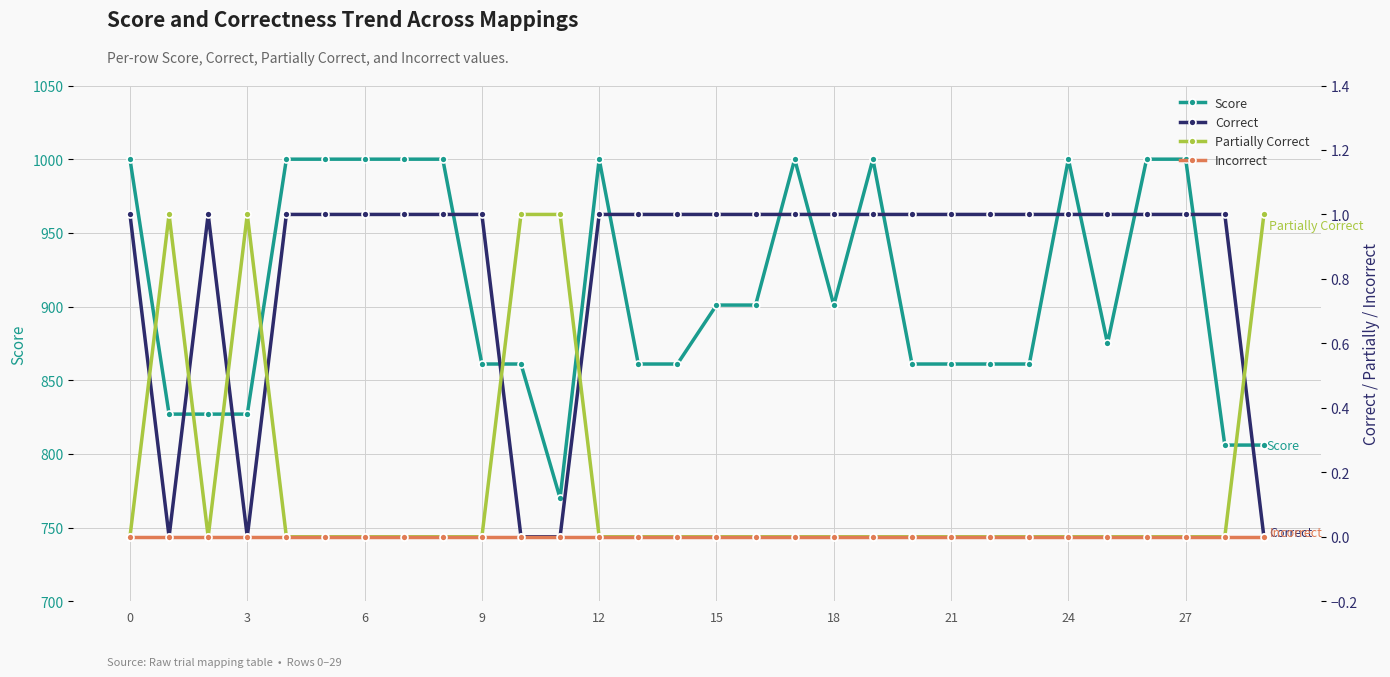

What is the average value of the Score series?

911